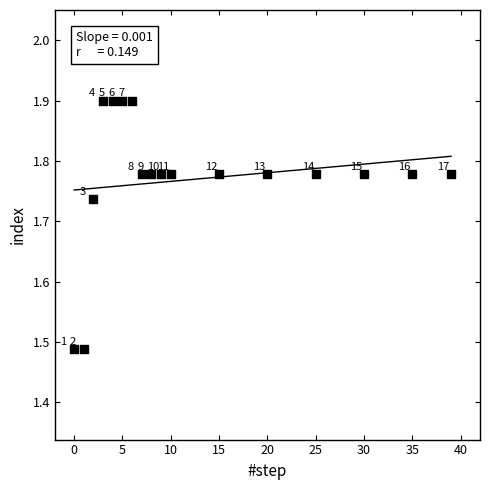

What is the range of X values (max minus min)?

39.0